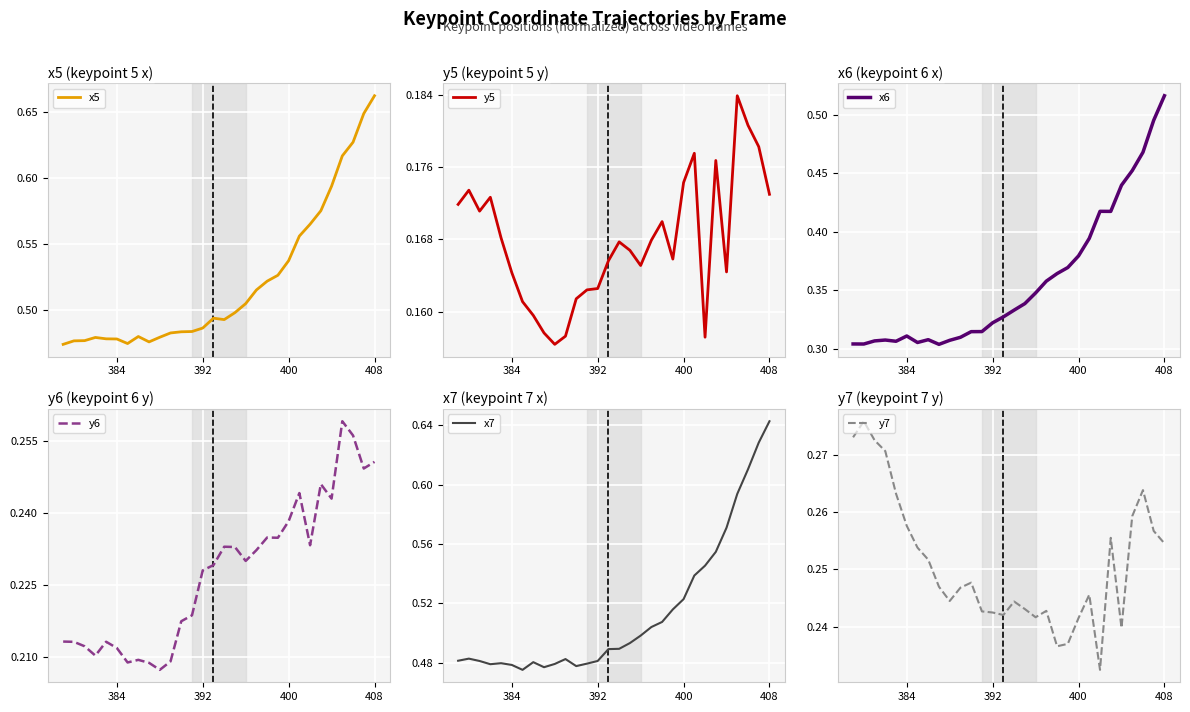

Which series ends up on top after the final intersection of y7 and y6?

y7